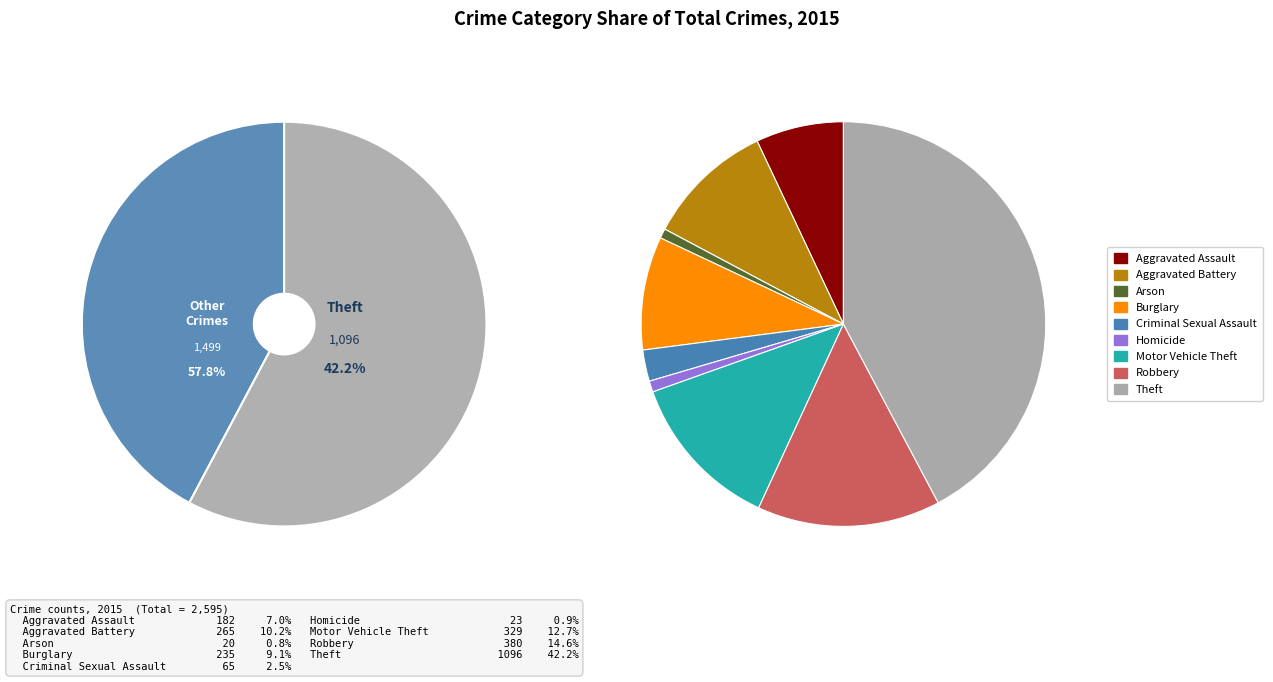

What is the total percentage of Motor Vehicle Theft and Arson?

13.4%